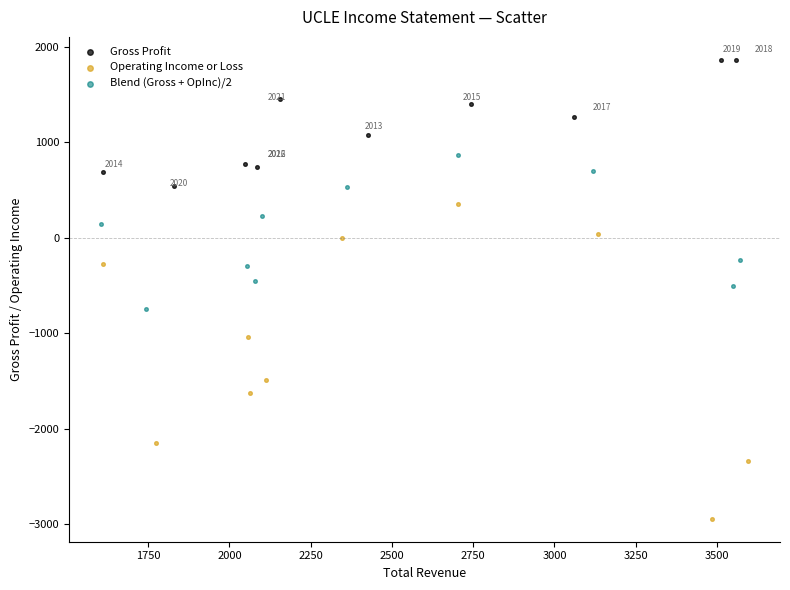

Which series contains the highest Y value?

Gross Profit